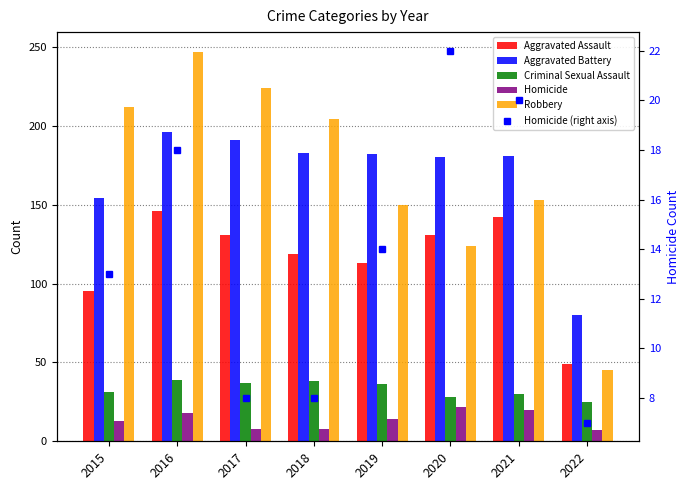

How many distinct data groups are displayed?

6